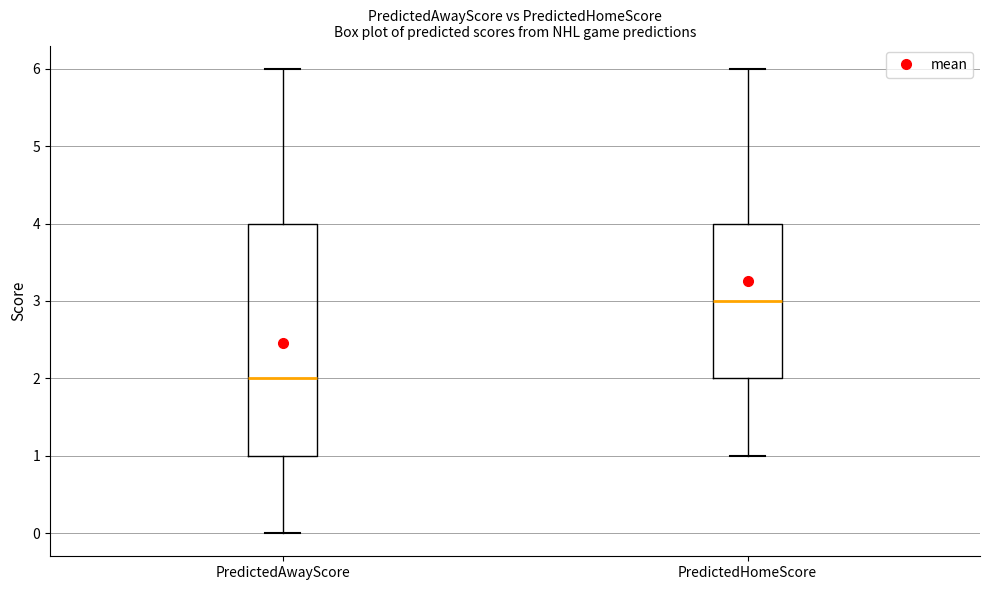

Comparing the boxes themselves (not the whiskers), which one is the tallest?

PredictedAwayScore